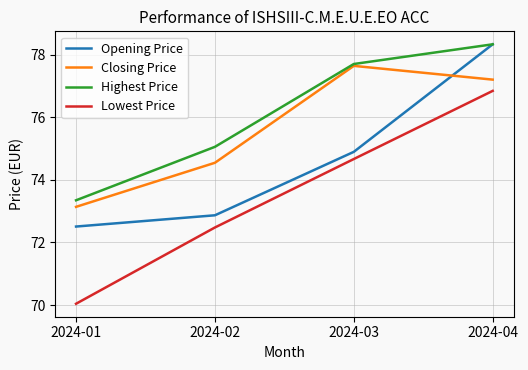

Is it true that Closing Price equals 104.1 at 2024-01?

False